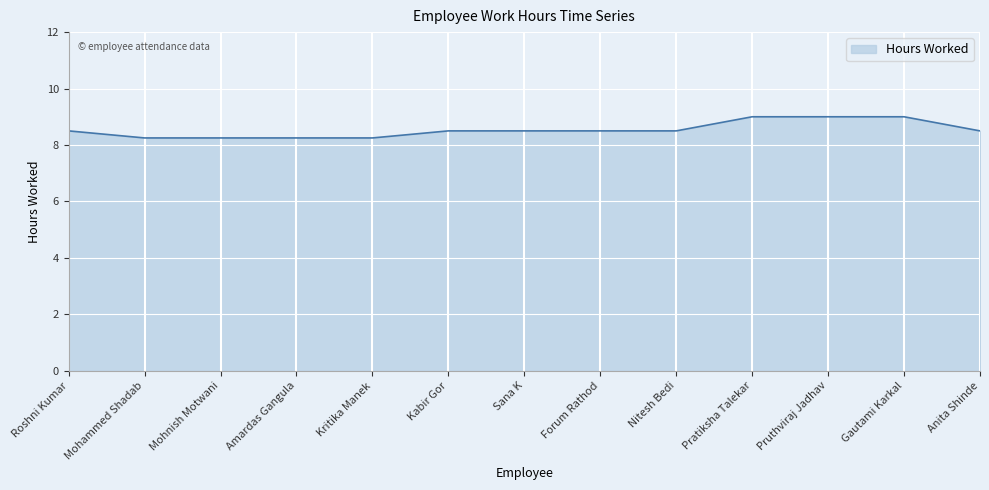

What is the maximum value shown in the chart?

9.0